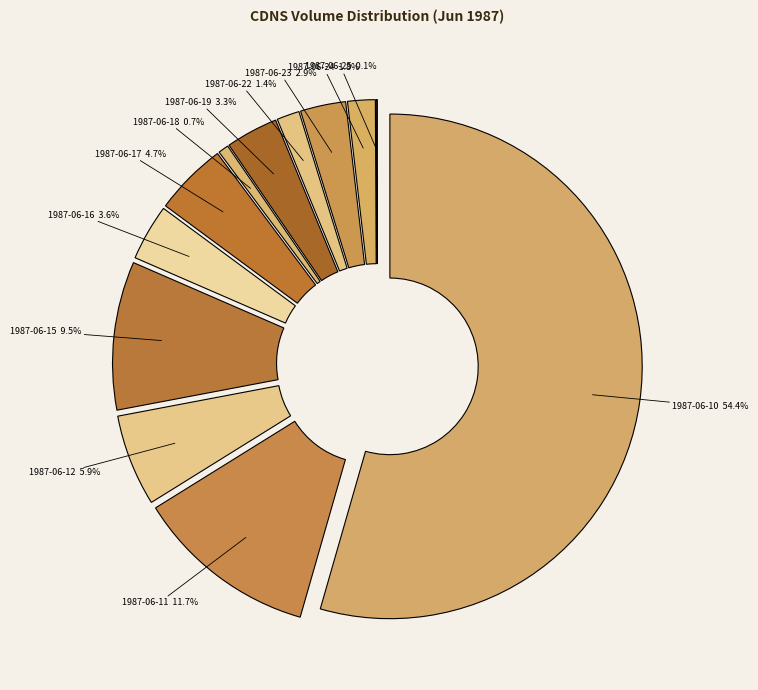

How many slices are in this pie chart?

12